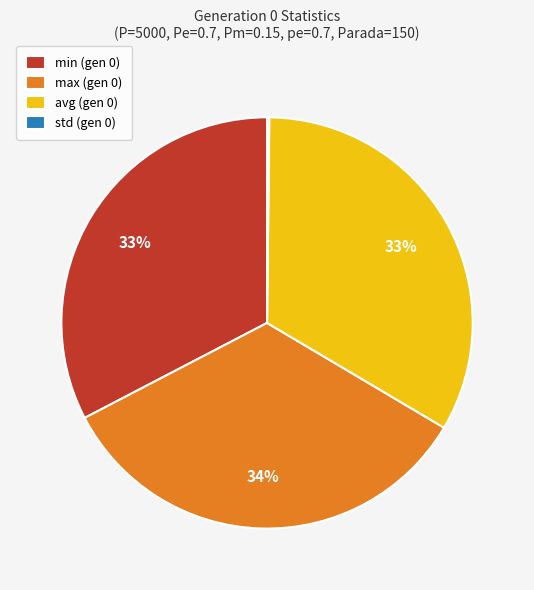

To the nearest percent, what percentage of the pie is min?

33%